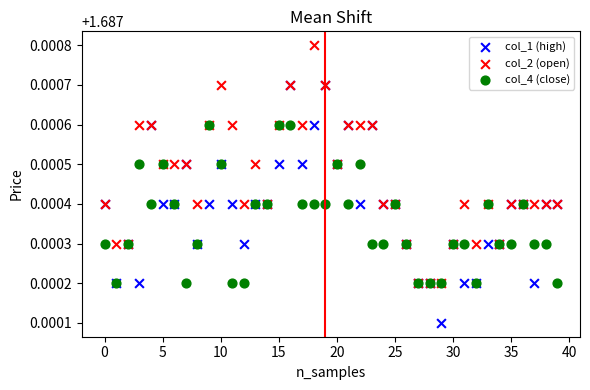

What are all the series names shown in the legend?

col_1 (high), col_2 (open), col_4 (close)